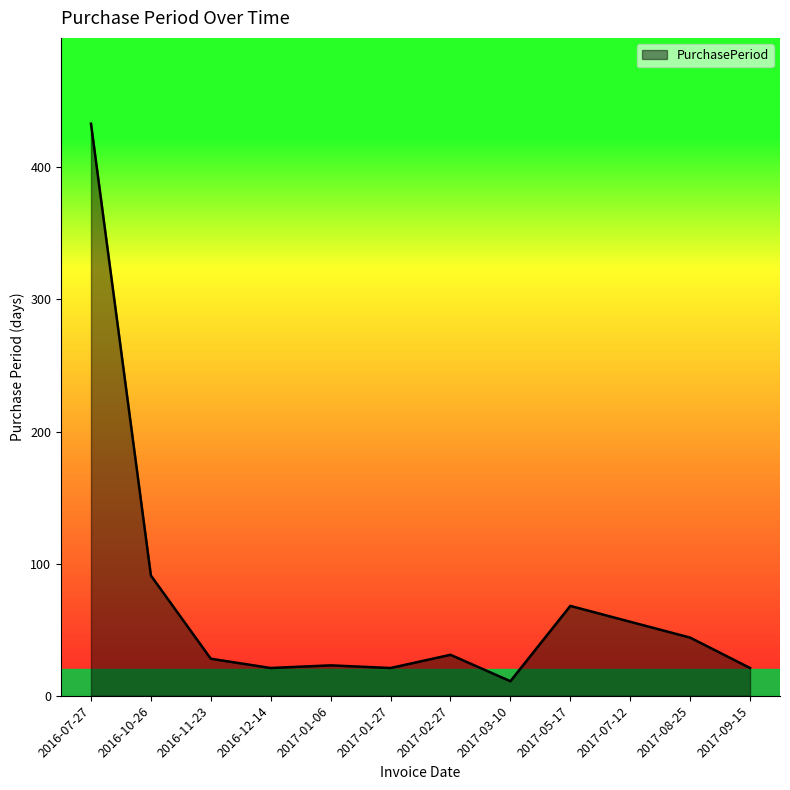

Reading left to right, list all the values displayed in this chart.

433	91	28	21	23	21	31	11	68	56	44	21